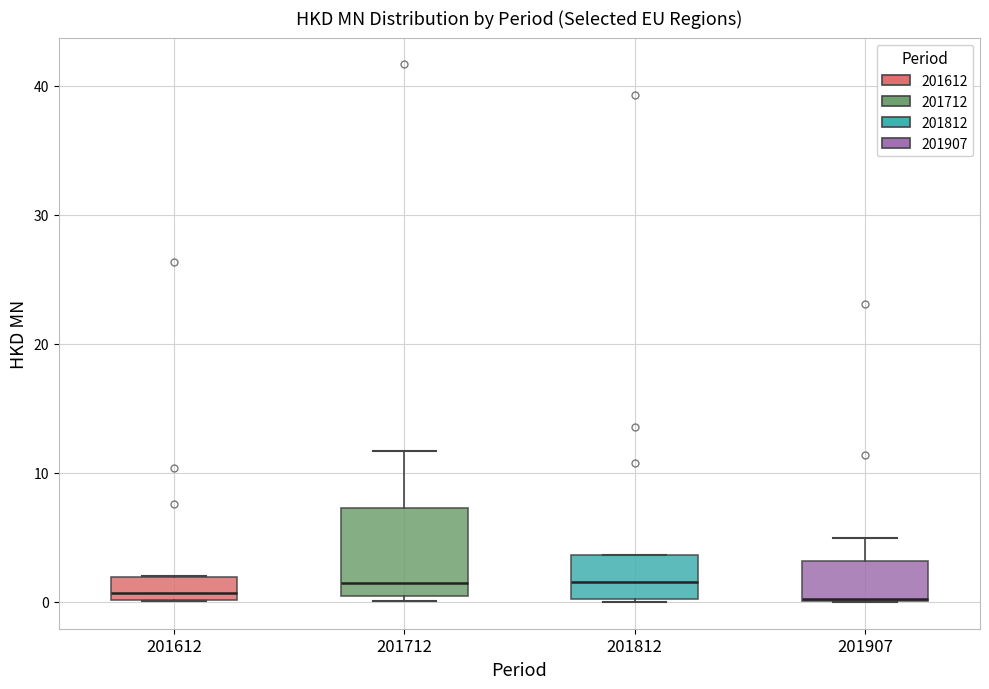

Reading left to right, read every box against the y-axis: the position of its median line, the range the box covers, and the ends of its whiskers. The values are not printed on the chart, so give them approximately, as read against the axis.

201612: median 1, box 0 to 2, whiskers 0 to 2
201712: median 1, box 0 to 7, whiskers 0 (just below the box's lower edge) to 12
201812: median 2, box 0 to 4, whiskers 0 to 4
201907: median 0 (drawn on the box's lower edge), box 0 to 3, whiskers 0 to 5